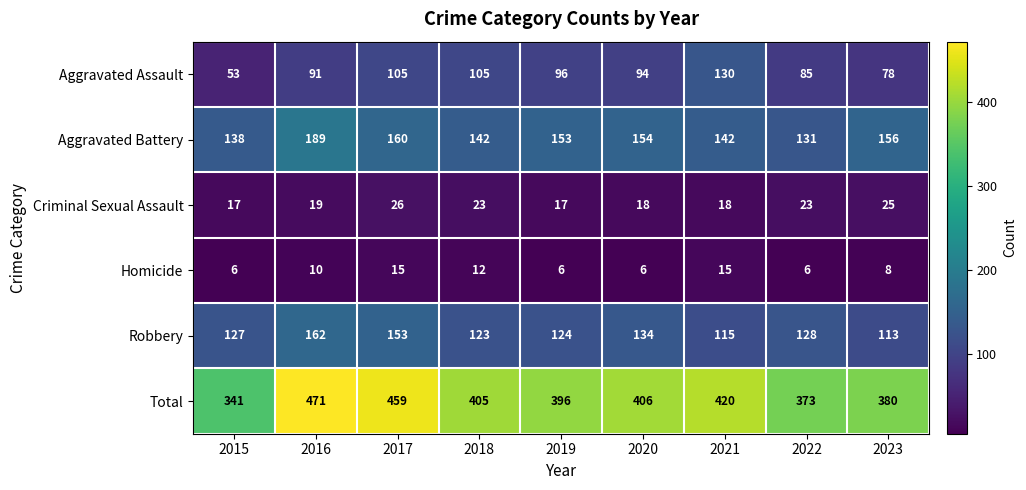

Which label corresponds to the largest value in the chart?

2016